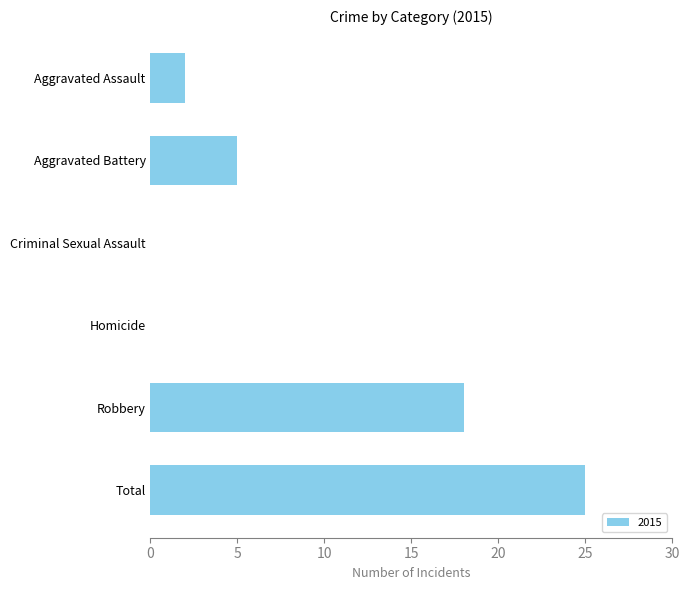

Read the value at Robbery.

18